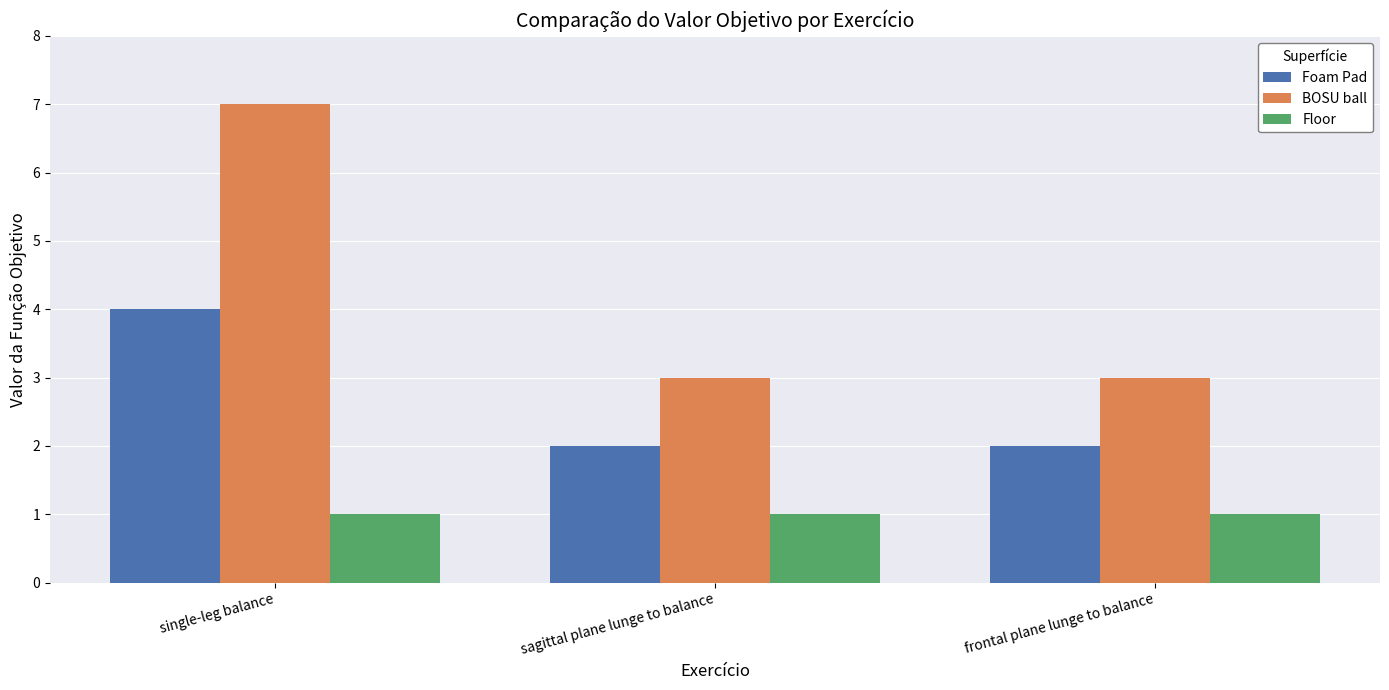

What position from the left is sagittal plane lunge to balance?

2